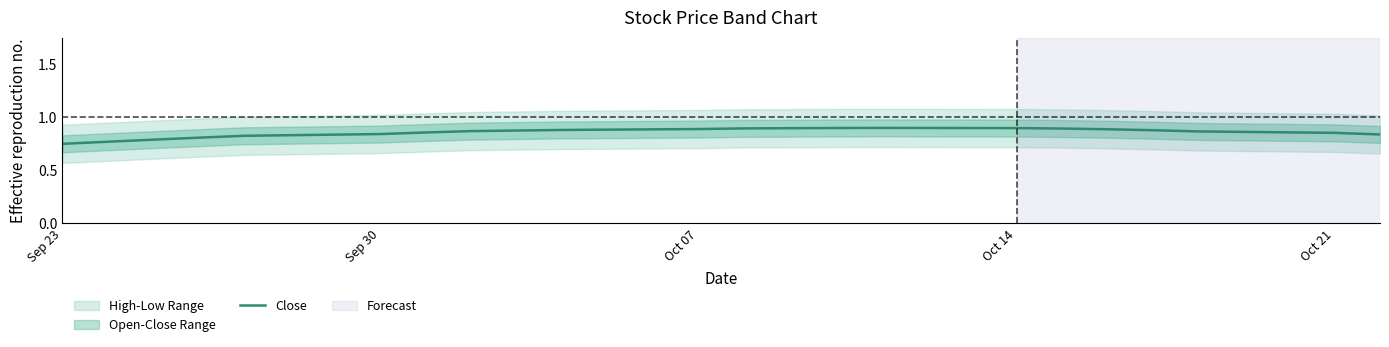

True or false: there are more than 2 points higher than both neighbors.

False